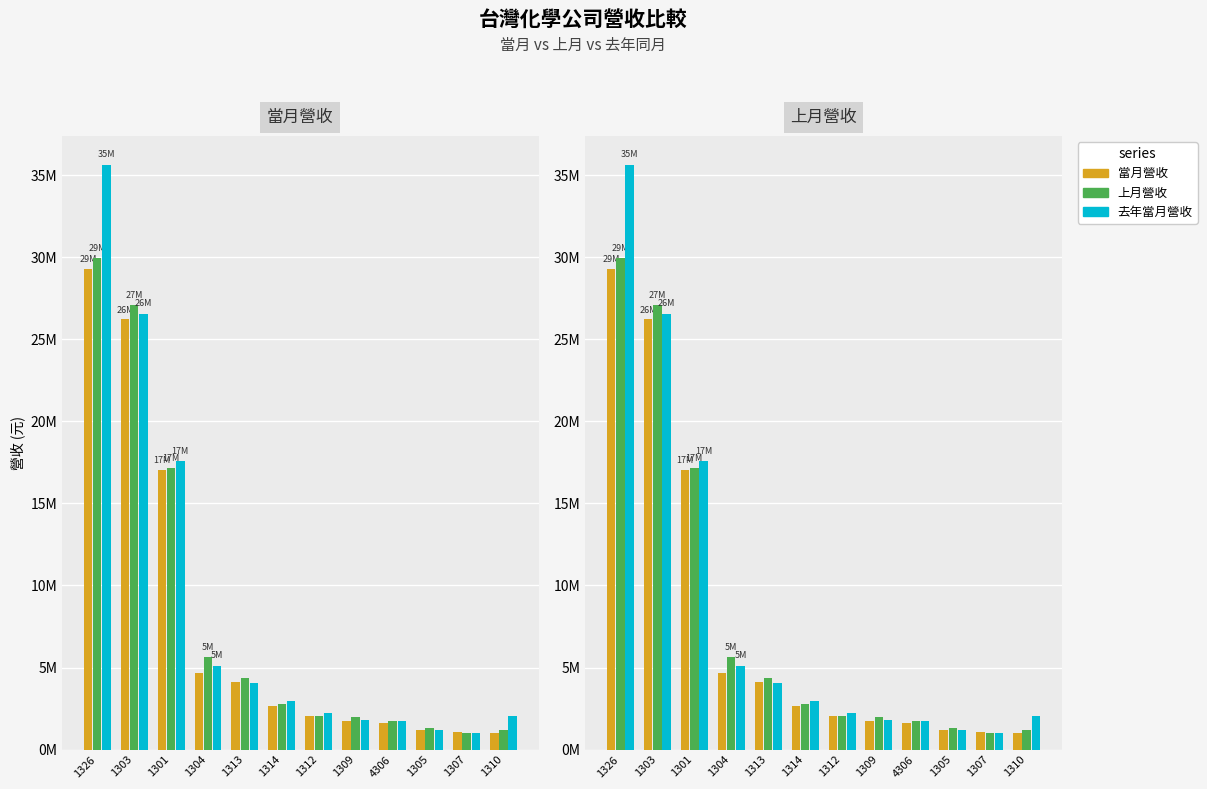

Which series has the largest total across all categories?

去年當月營收